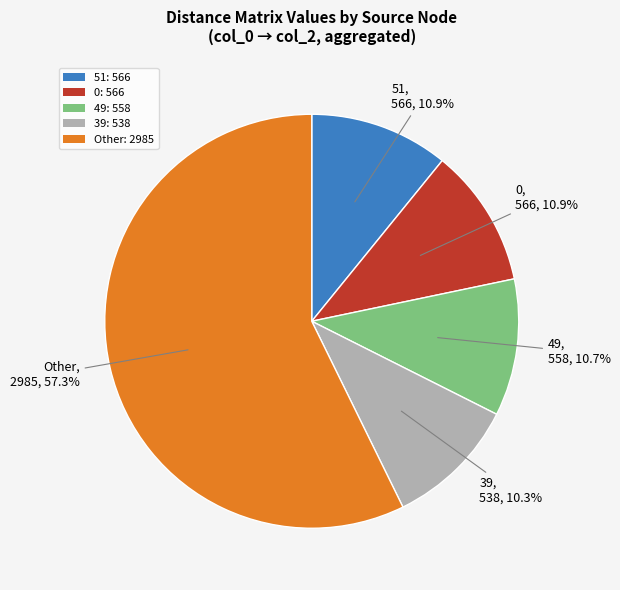

Does Other: 2985 represent more than half of the total?

Yes